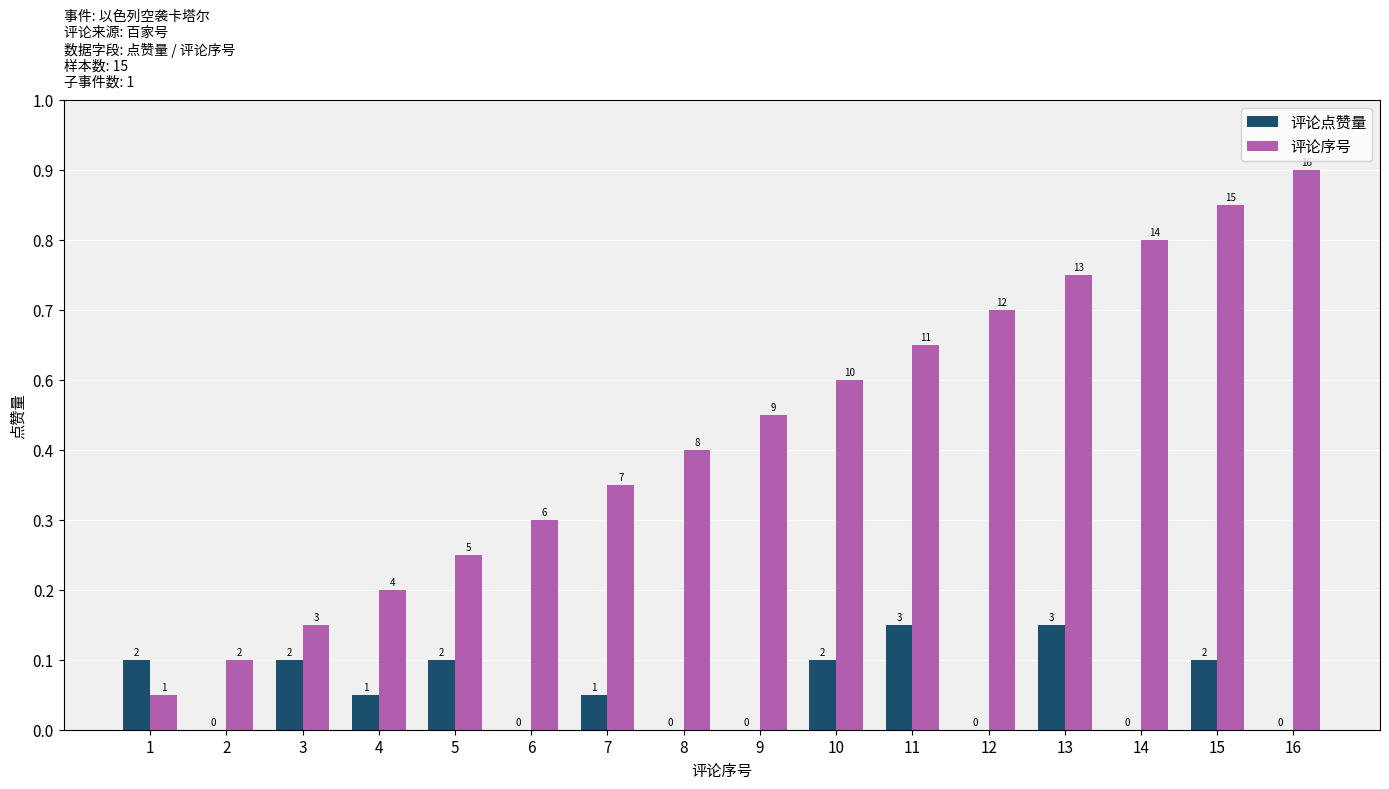

Is the value of 评论点赞量 at 14 greater than the value of 评论序号 at 10?

No